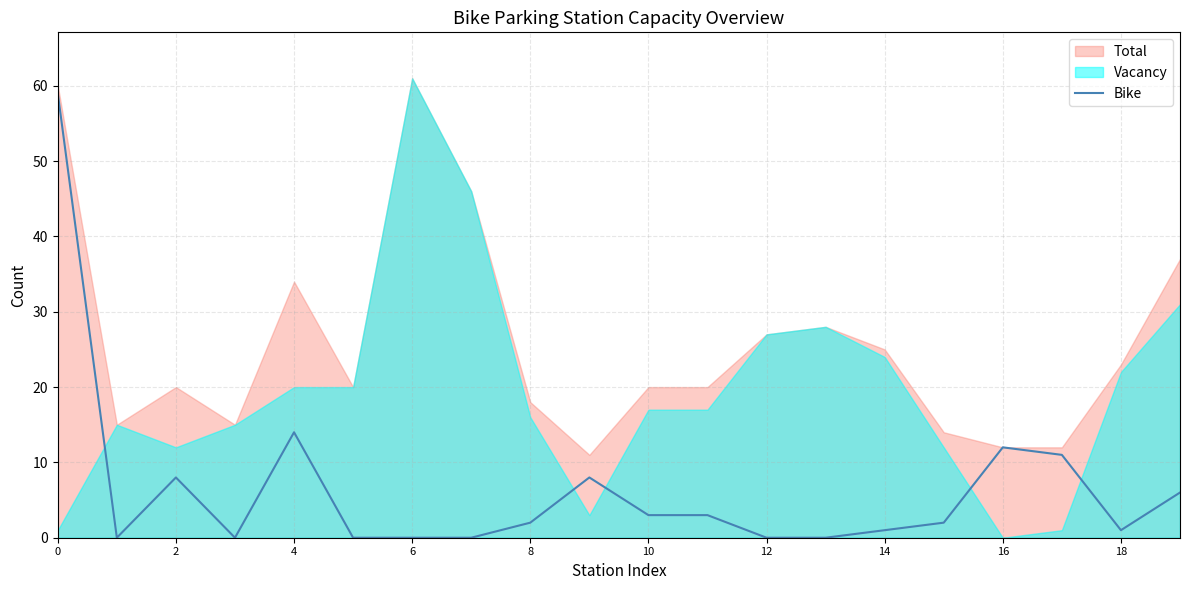

How many lines are shown in the chart?

1